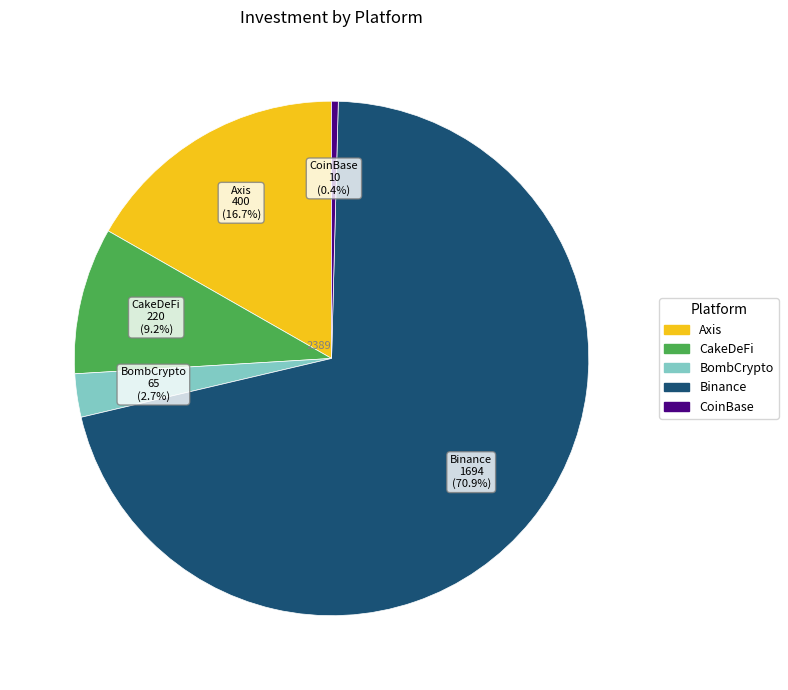

Rank the categories by value from lowest to highest.

CoinBase, BombCrypto, CakeDeFi, Axis, Binance